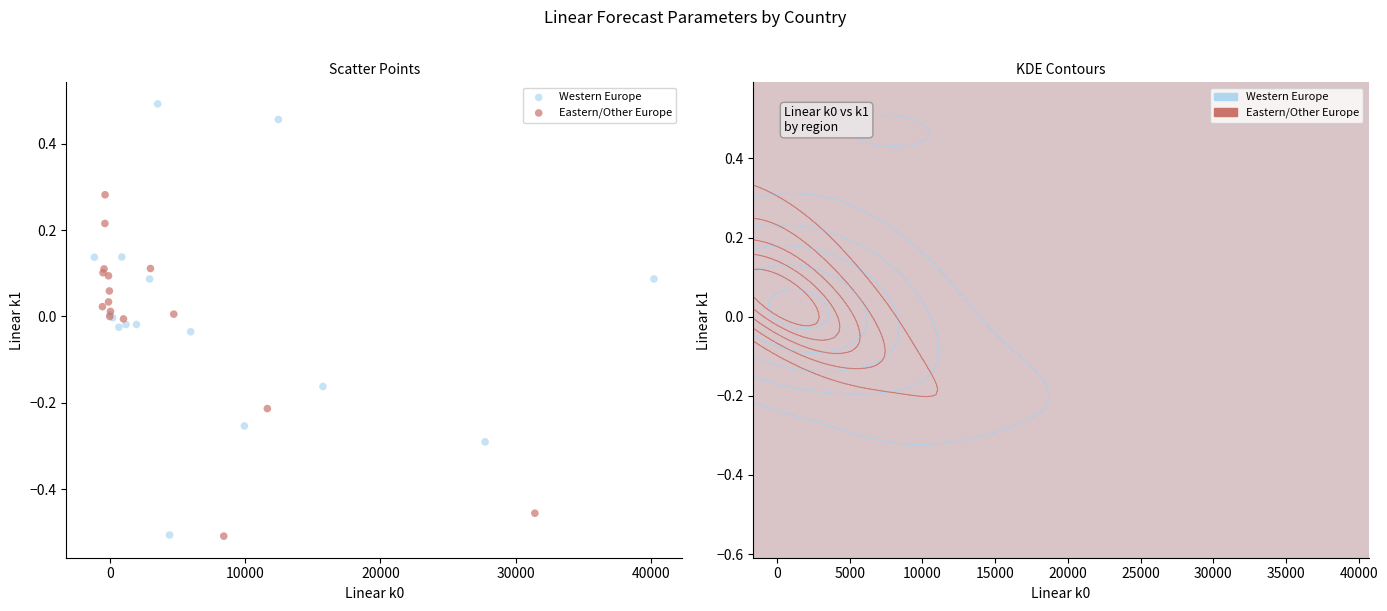

Which series has the widest spread of Y values?

Western Europe